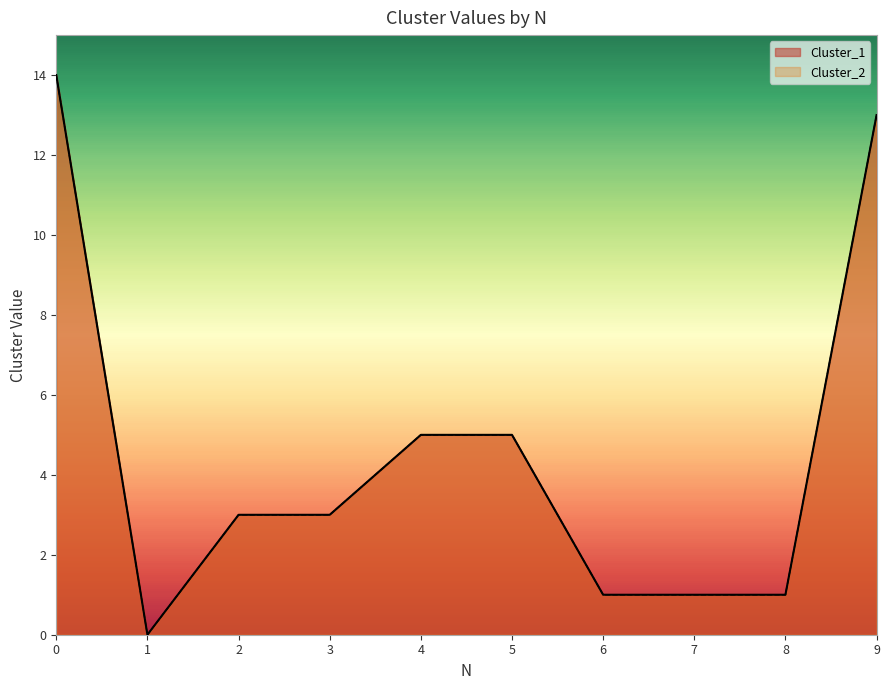

The value of Cluster_1 at 0 is 6. True or false?

False